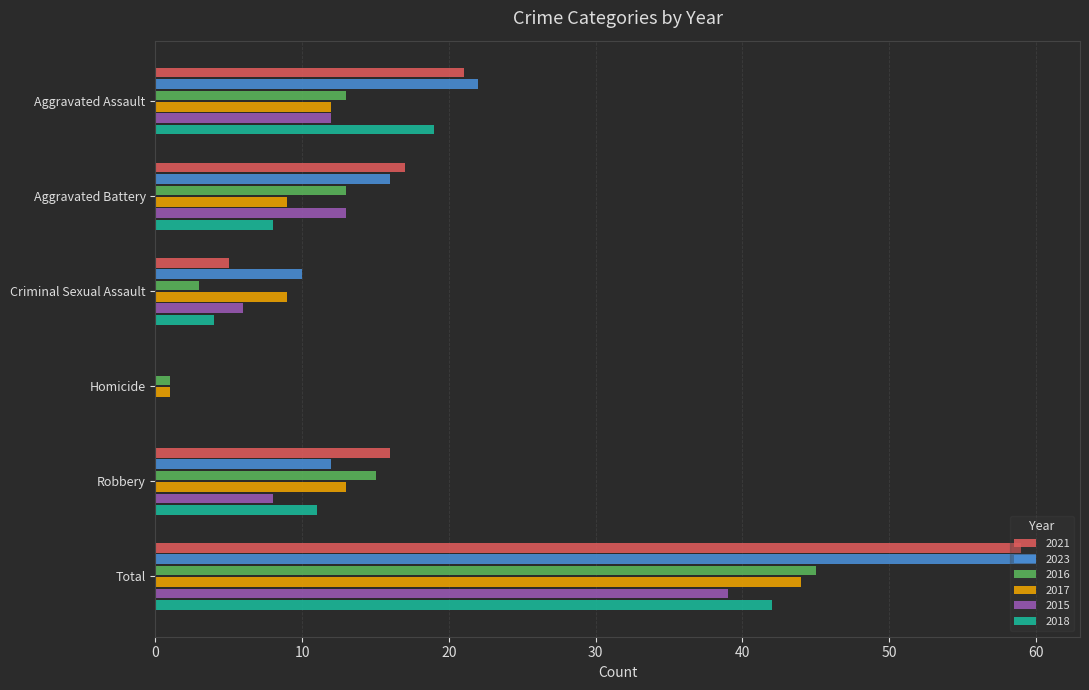

Where is 2021 nearest to the value 29?

Aggravated Assault